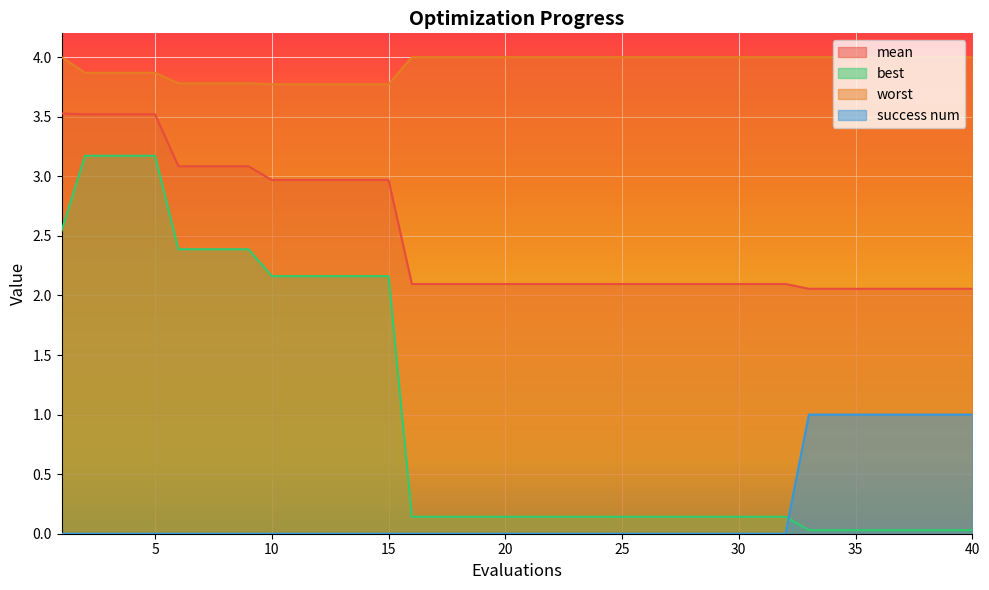

What is the difference between the success num values at 2 and 33?

1.0